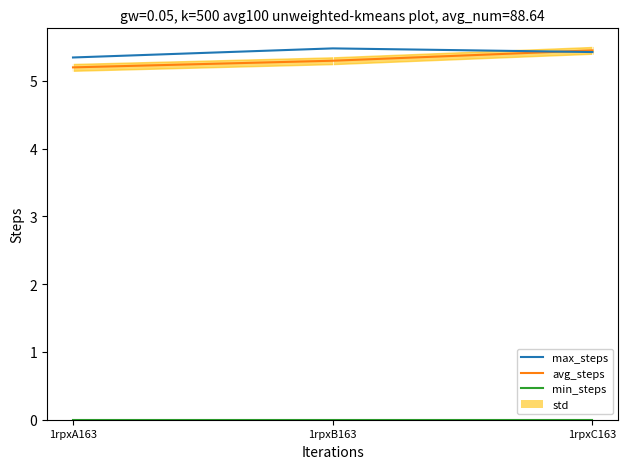

Reading left to right, what are all the values shown in this chart?

min_steps: 0.0	0.0	0.0
avg_steps: 5.2	5.3	5.5
max_steps: 5.3	5.5	5.4